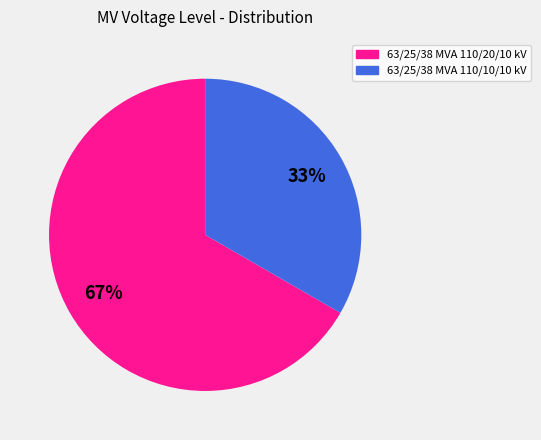

Which slice is the largest?

63/25/38 MVA 110/20/10 kV